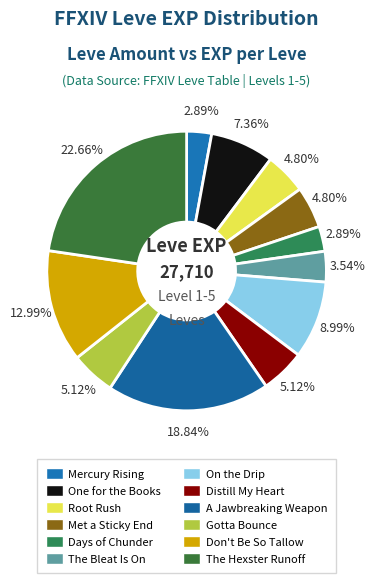

Which slice is the largest?

The Hexster Runoff